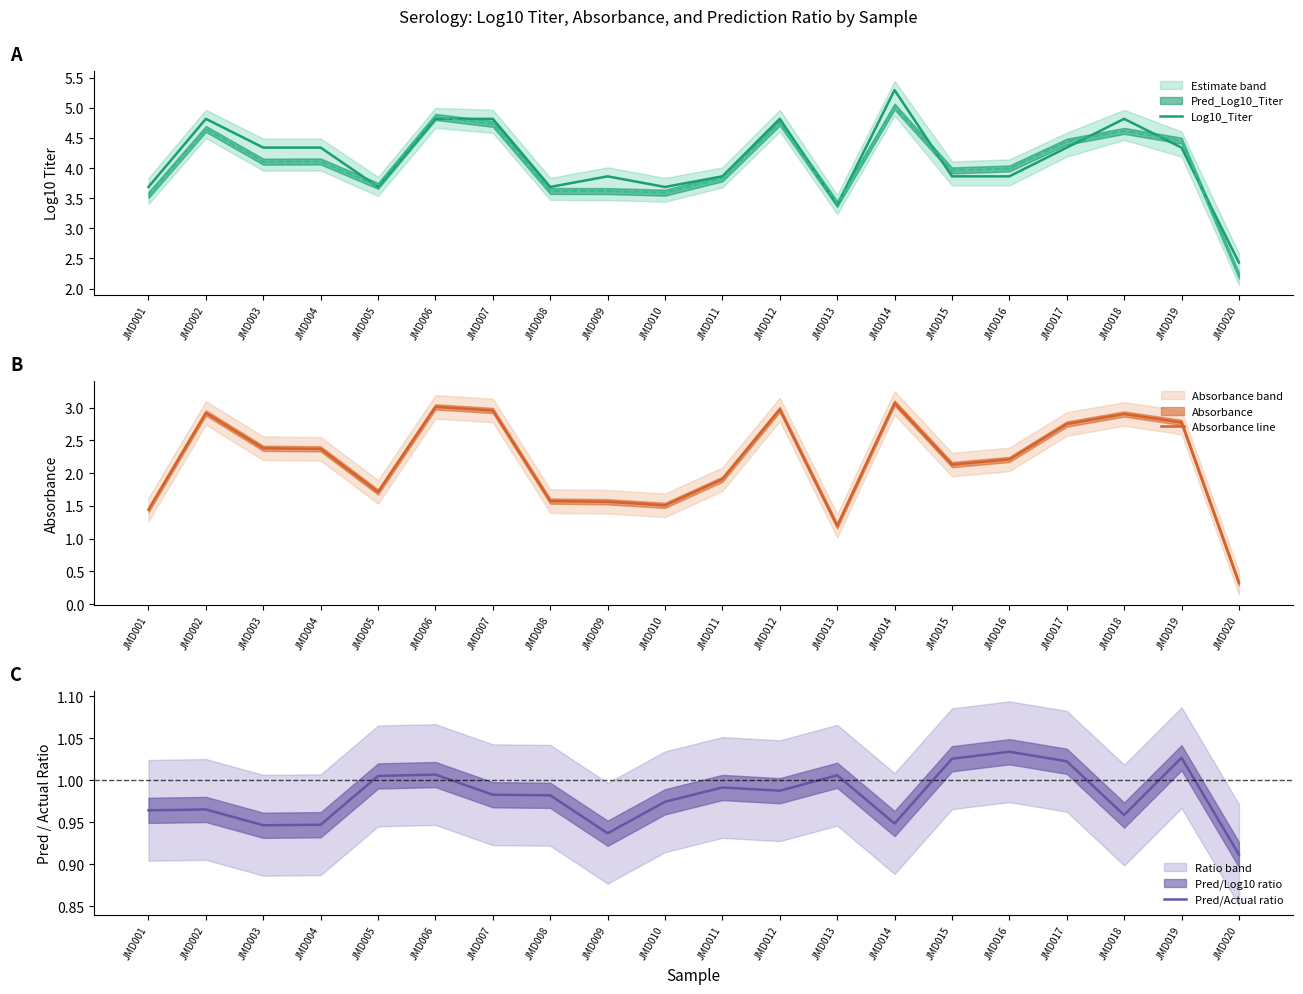

How many times do Absorbance line and Pred/Actual ratio cross each other?

1